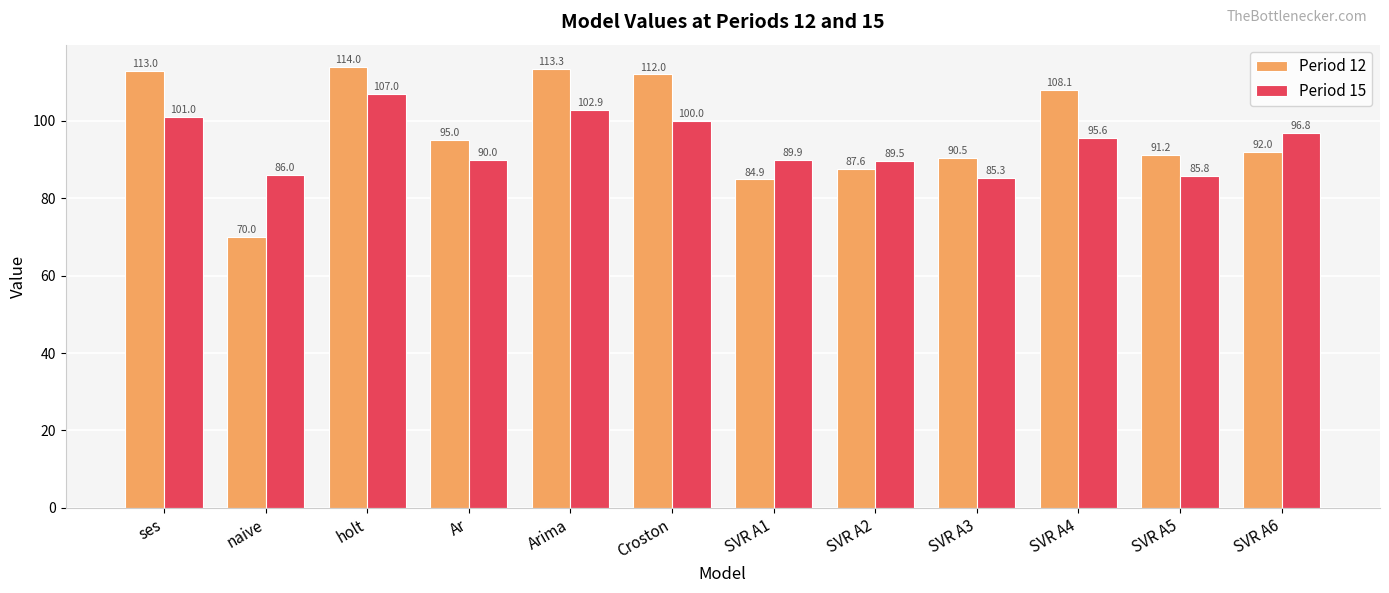

Reading right to left, extract all data points from this chart.

Period 12: SVR A6=92.0	SVR A5=91.2	SVR A4=108.1	SVR A3=90.5	SVR A2=87.6	SVR A1=84.9	Croston=112.0	Arima=113.3	Ar=95.0	holt=114.0	naive=70.0	ses=113.0
Period 15: SVR A6=96.8	SVR A5=85.8	SVR A4=95.6	SVR A3=85.3	SVR A2=89.5	SVR A1=89.9	Croston=100.0	Arima=102.9	Ar=90.0	holt=107.0	naive=86.0	ses=101.0